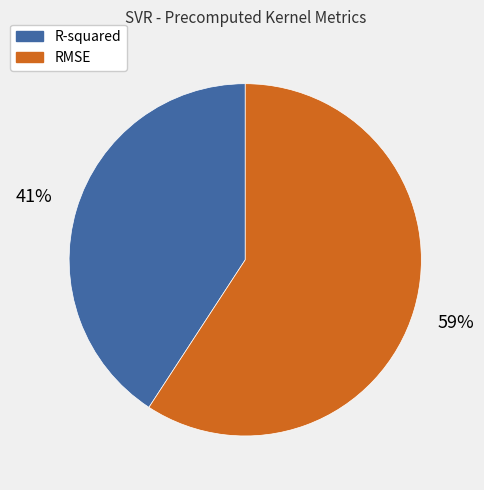

Rank the categories by value from highest to lowest.

RMSE, R-squared